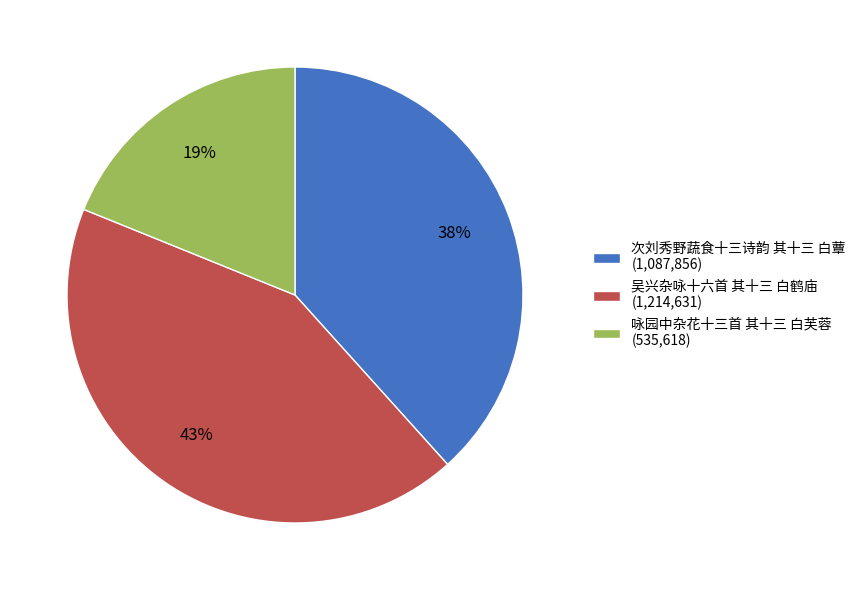

Combined, do 咏园中杂花十三首 其十三 白芙蓉 and 吴兴杂咏十六首 其十三 白鹤庙 account for over 50%?

Yes